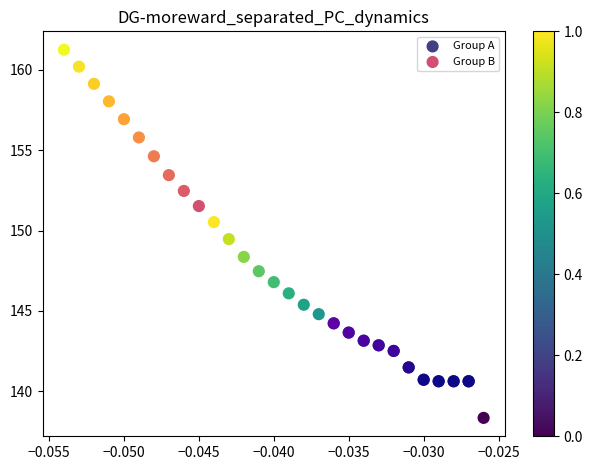

Which series has the largest Y range (max minus min)?

Group B